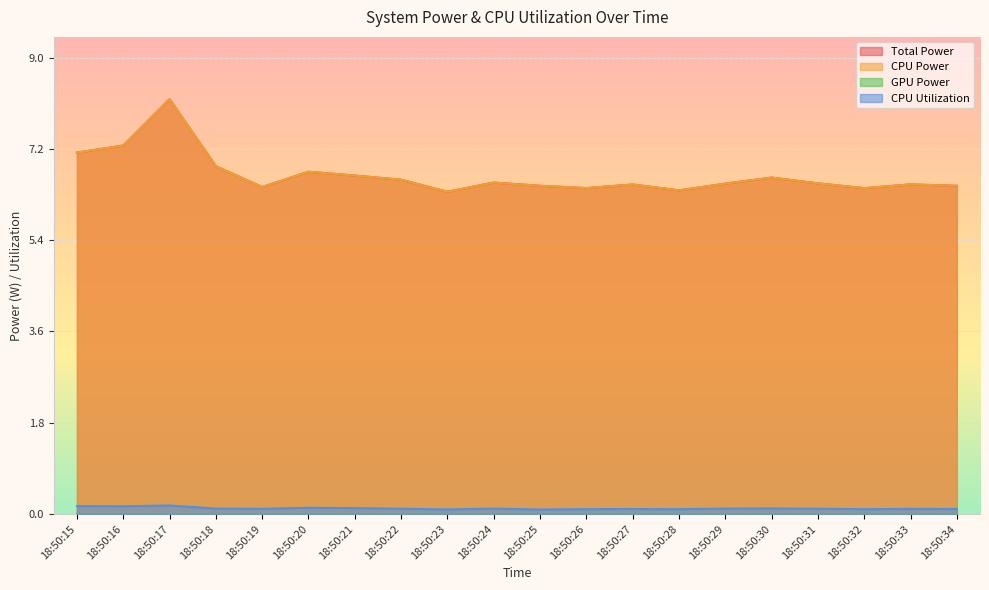

Which category has the highest value in the CPU Power series?

18:50:17